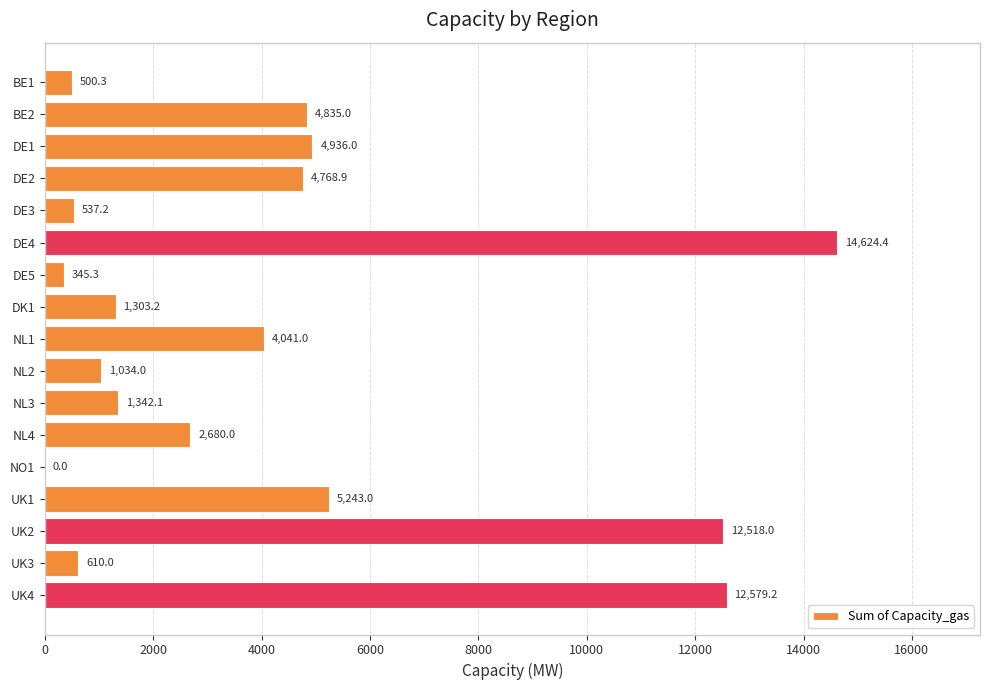

What is the ratio of the value at DK1 to the value at NL1?

0.3